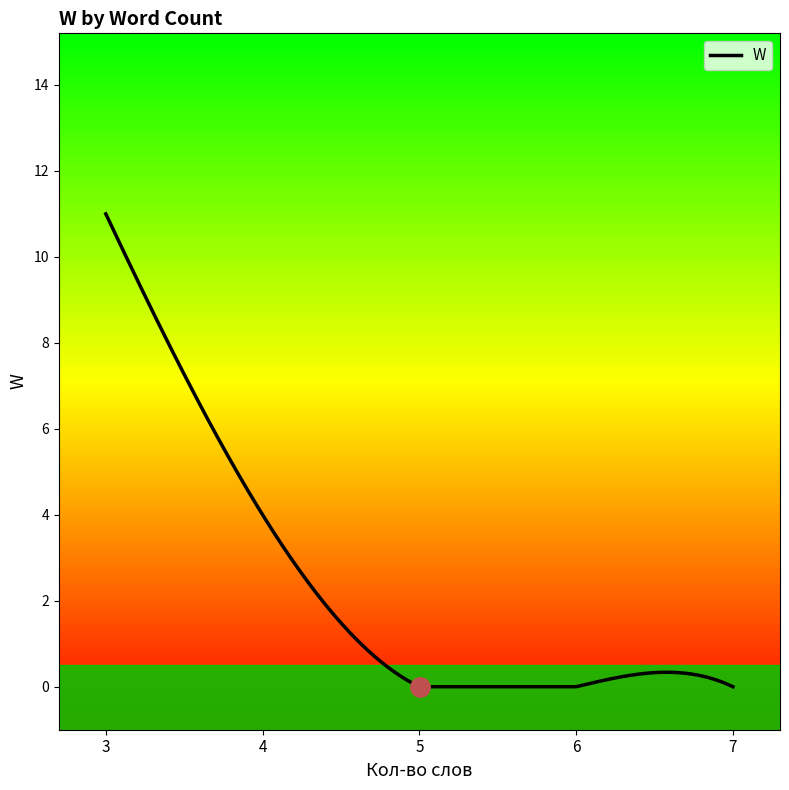

What is the average value?

2.3